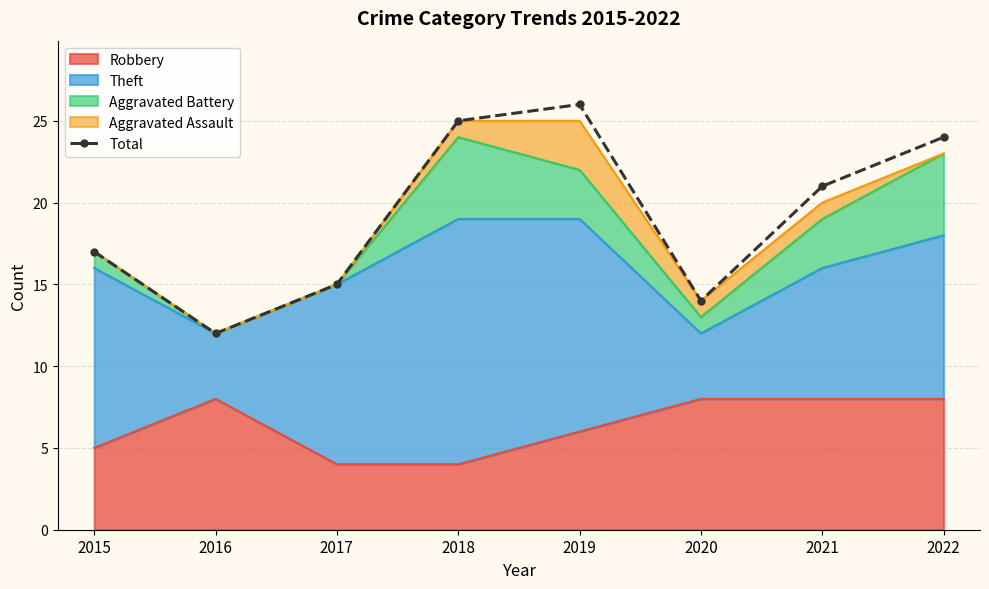

Approximately how many times larger is the value at 2020 compared to 2019?

0.5